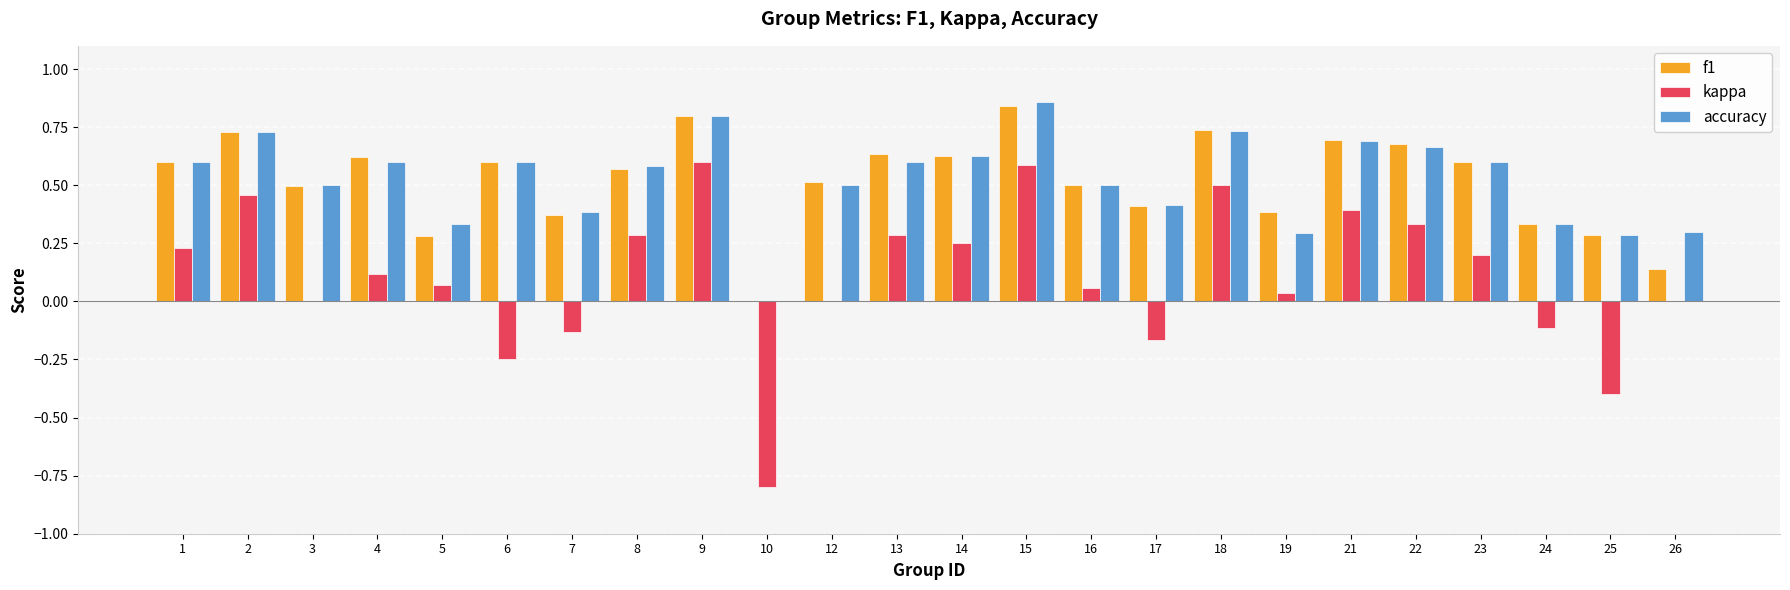

The f1 series shows 0.8 at 9. True or false?

True